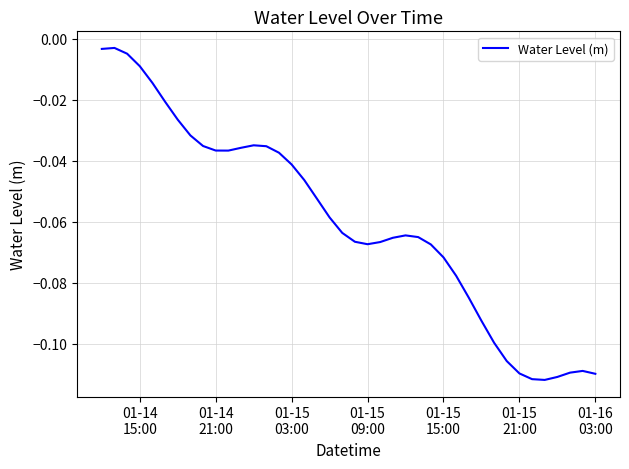

Is this an area chart (filled region under the line)?

No